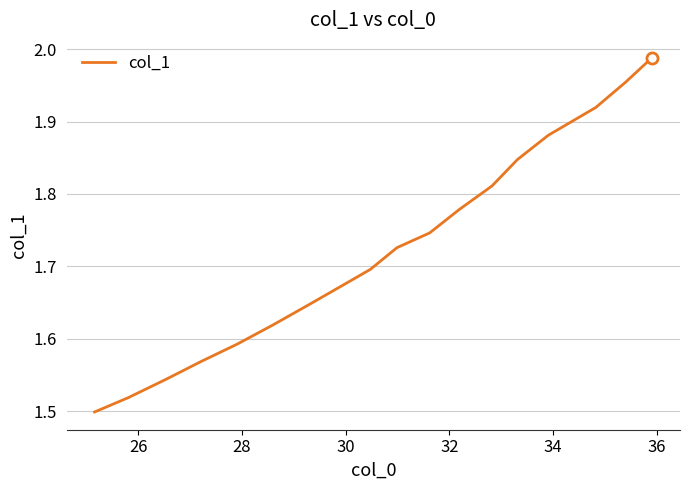

What is the maximum value shown in the chart?

2.0